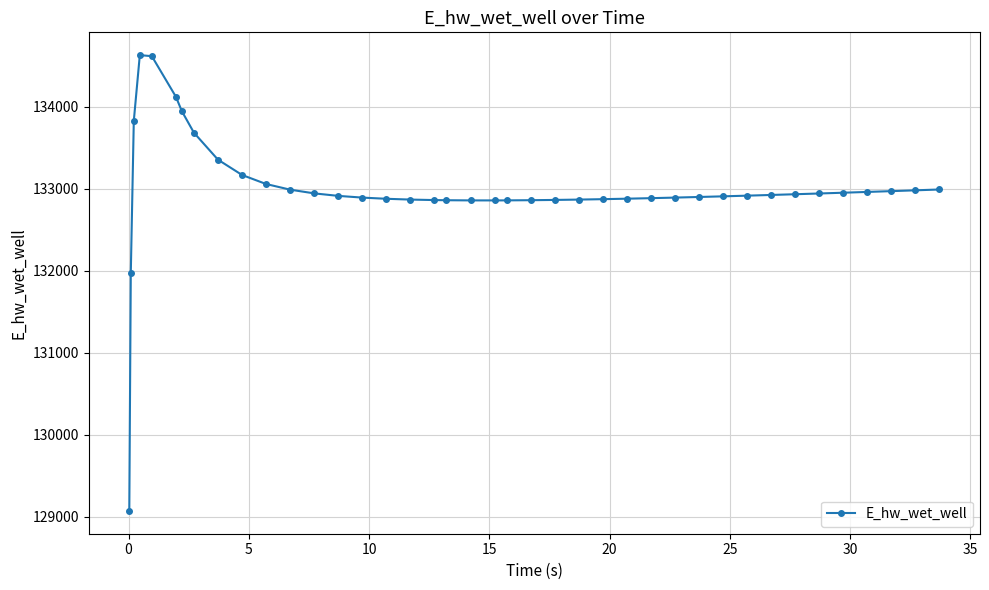

What is the difference between the second highest and second lowest values?

2645.1